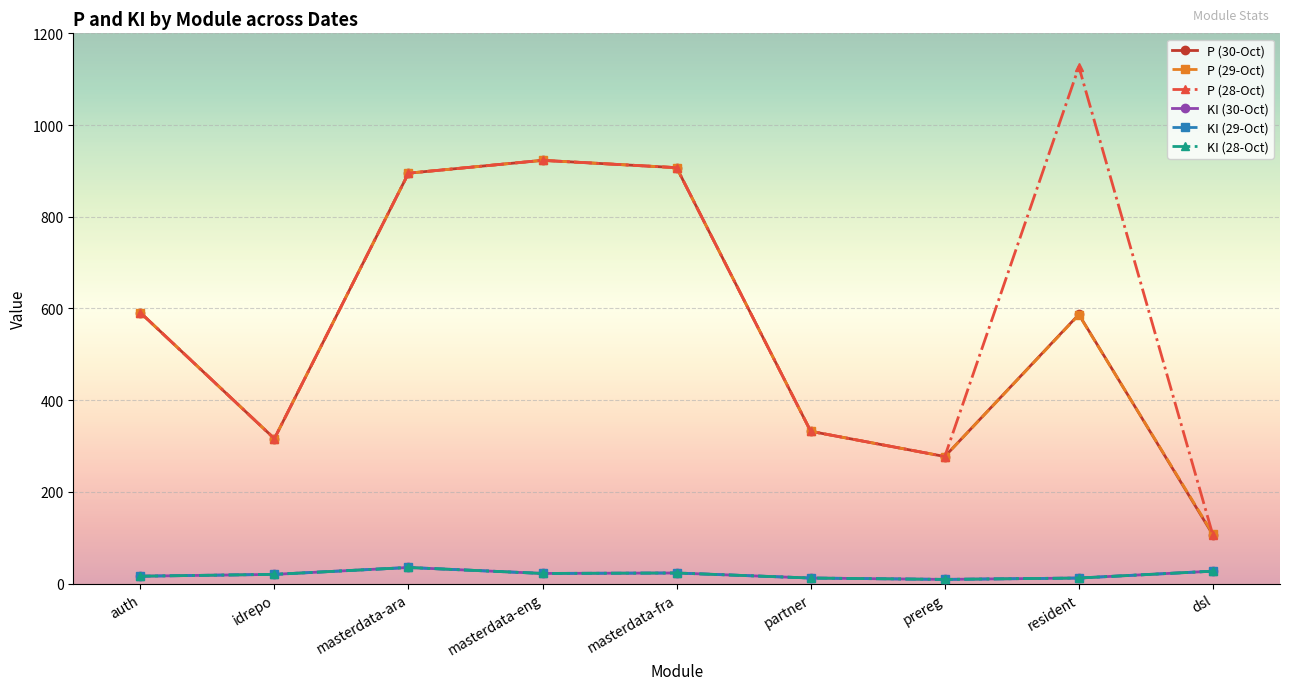

What is the approximate value of KI (30-Oct) at idrepo?

20